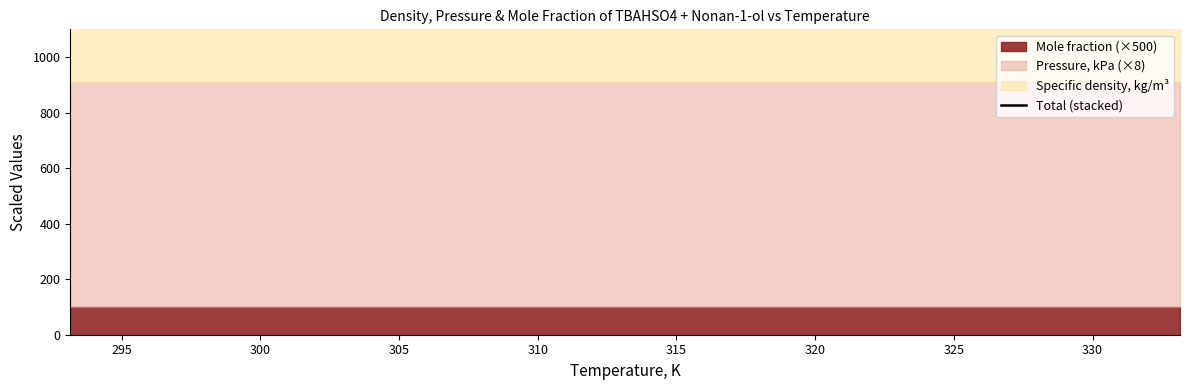

Read the value at 325.

1787.4